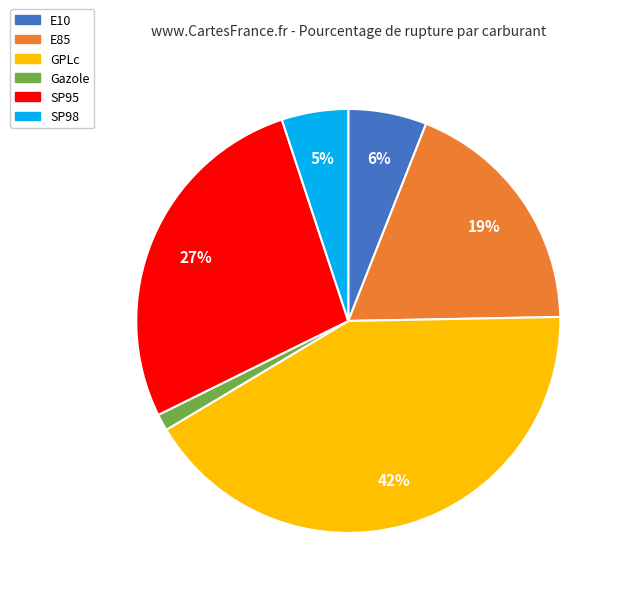

Between E85 and GPLc, which is larger?

GPLc